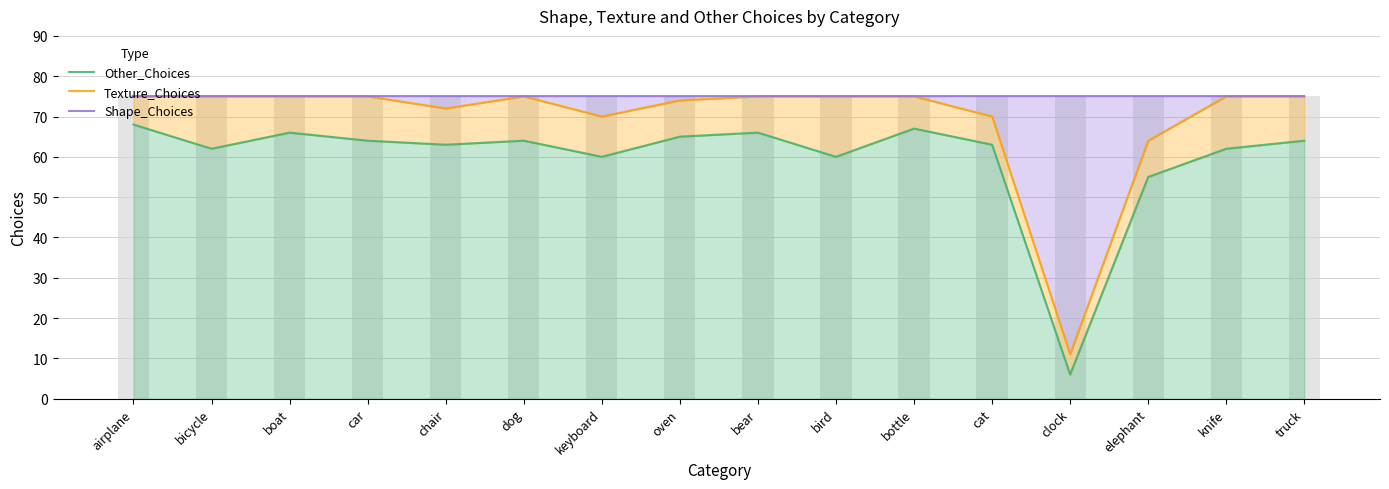

At keyboard, list the series in order from smallest to largest.

Other_Choices, Texture_Choices, Shape_Choices